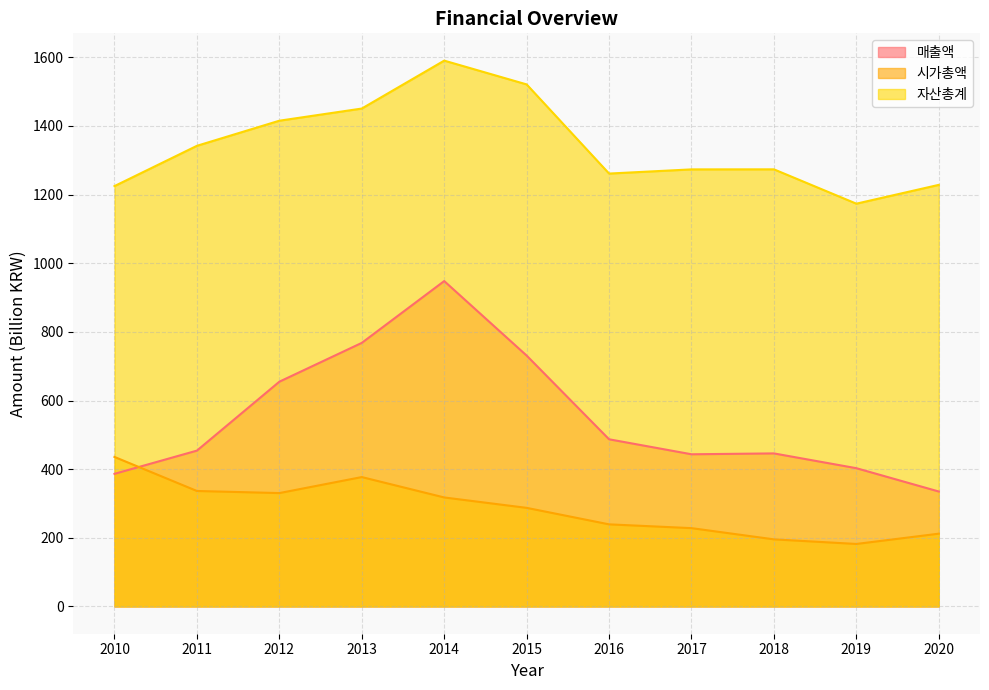

Between which two adjacent categories do 매출액 and 시가총액 first intersect?

2010 and 2011